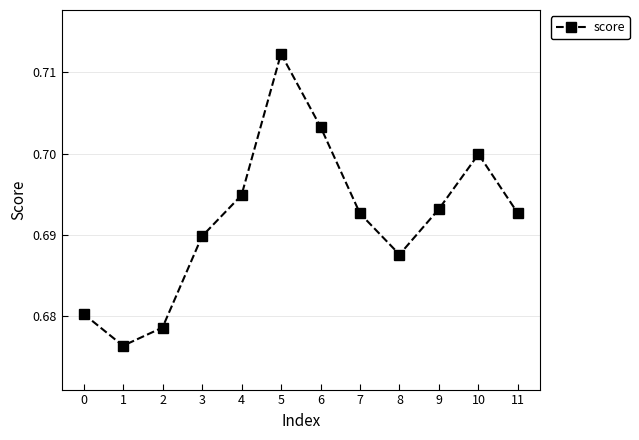

How many values are between 0 and 1?

12